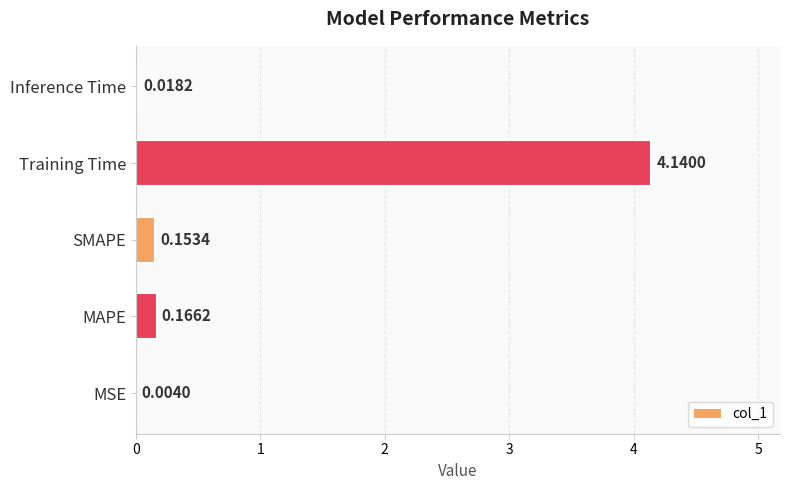

Where is the data nearest to the value 2?

MAPE